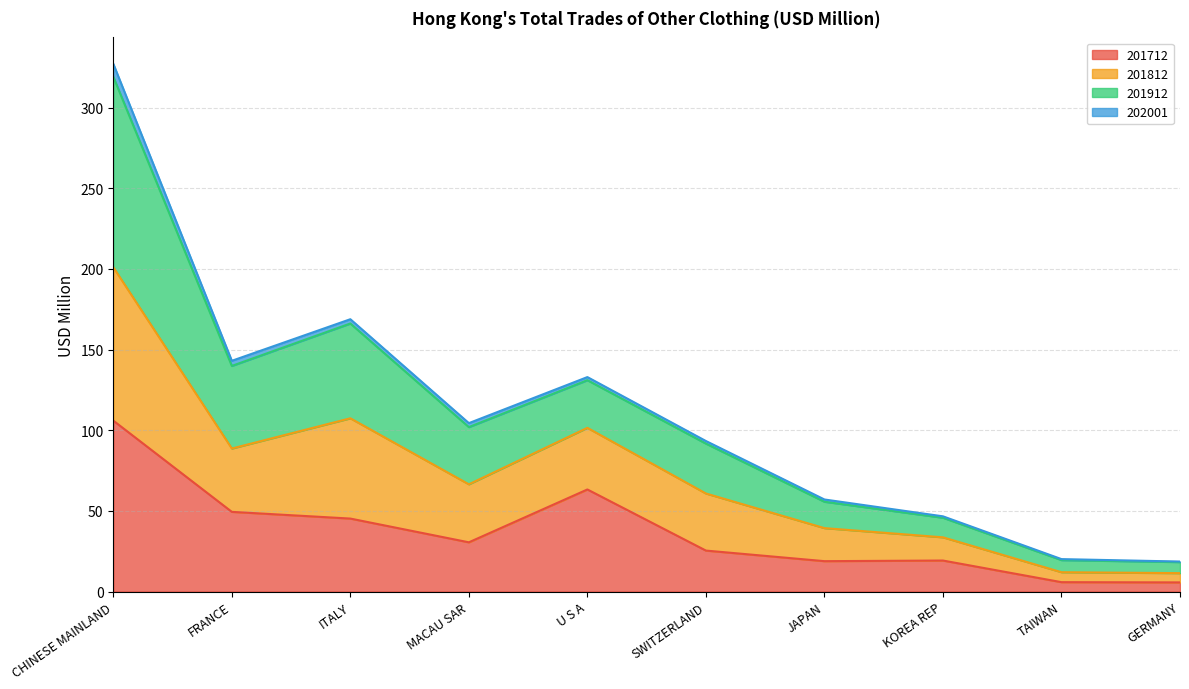

The value of 201712 at FRANCE is 49.4. True or false?

True